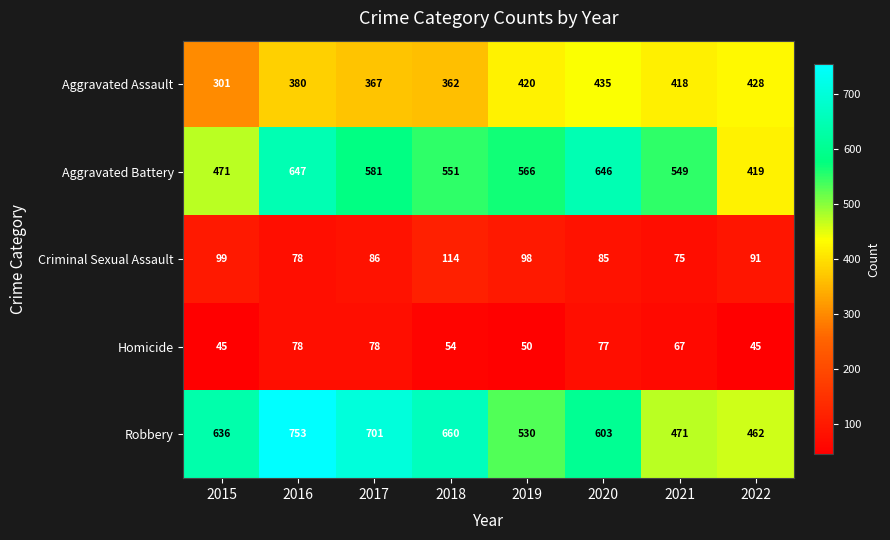

What is the average value of the Robbery series?

602